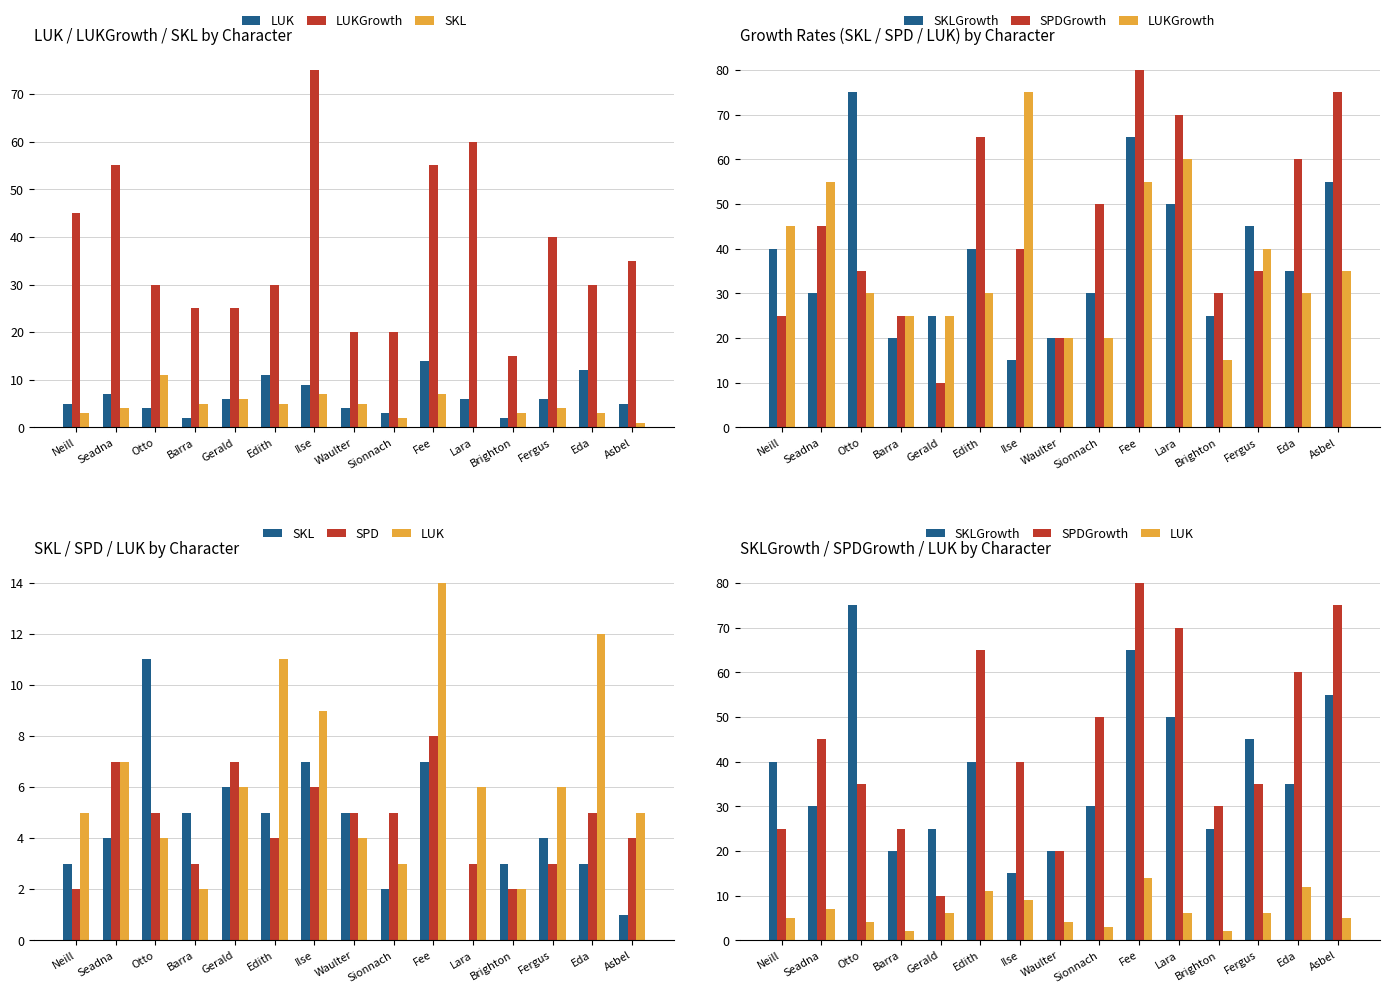

At which category does the chart reach its minimum across all series?

Lara